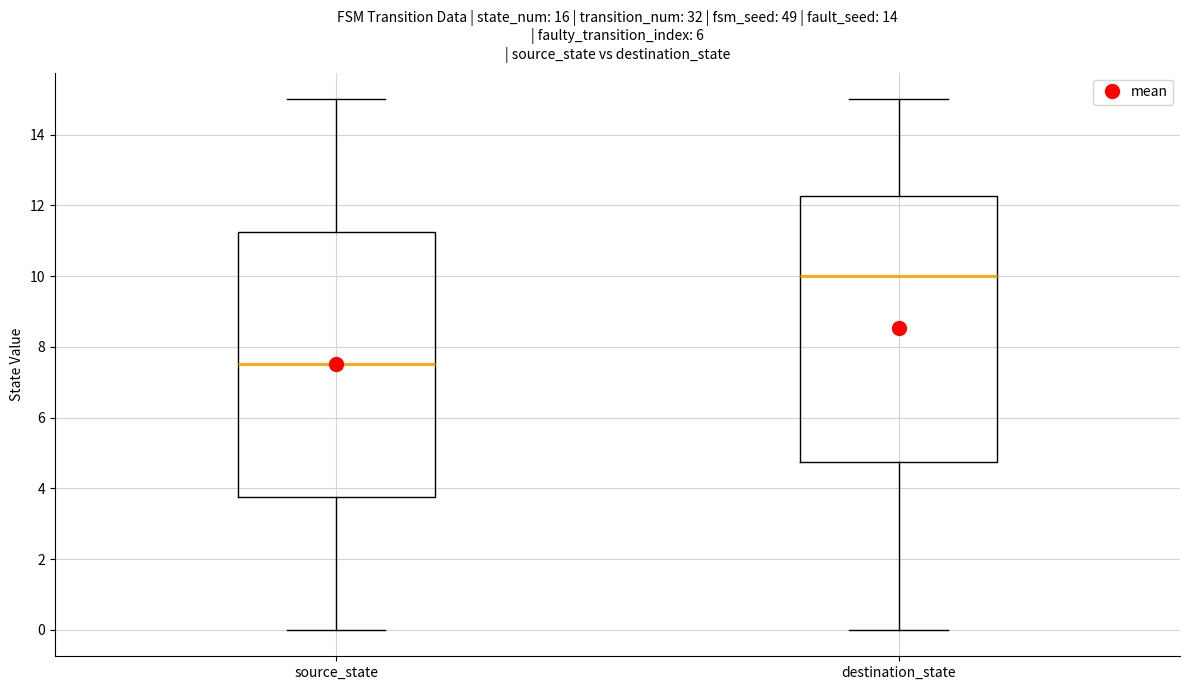

Reading left to right, transcribe this box plot: for each box, give where its median line is, the range the box spans, and where its two whiskers end, as read against the y-axis. The values are not printed on the chart, so give them approximately, as read against the axis.

source_state: median 7.6, box 3.8 to 11.2, whiskers 0.0 to 15.0
destination_state: median 10.0, box 4.8 to 12.2, whiskers 0.0 to 15.0